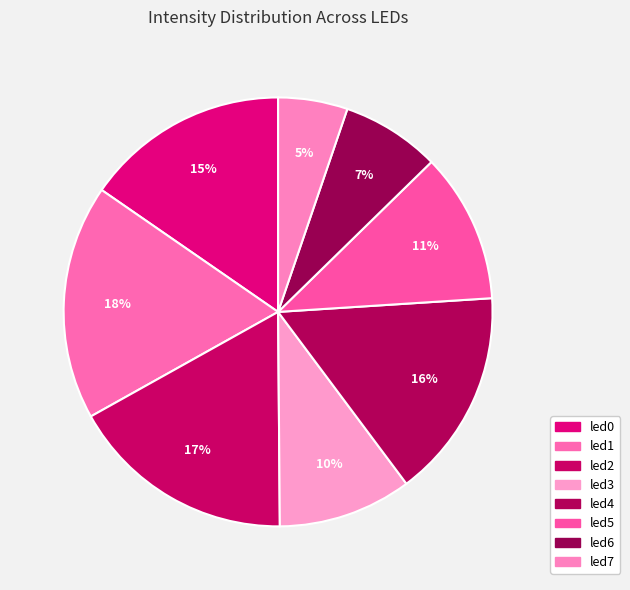

Is it true that led7 is 1% of the pie?

False